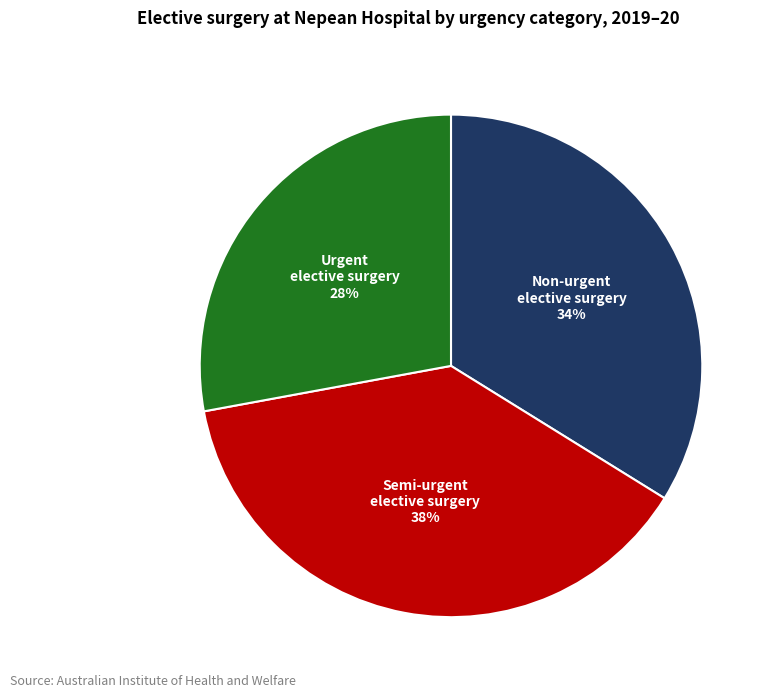

Does any single category account for the majority?

No